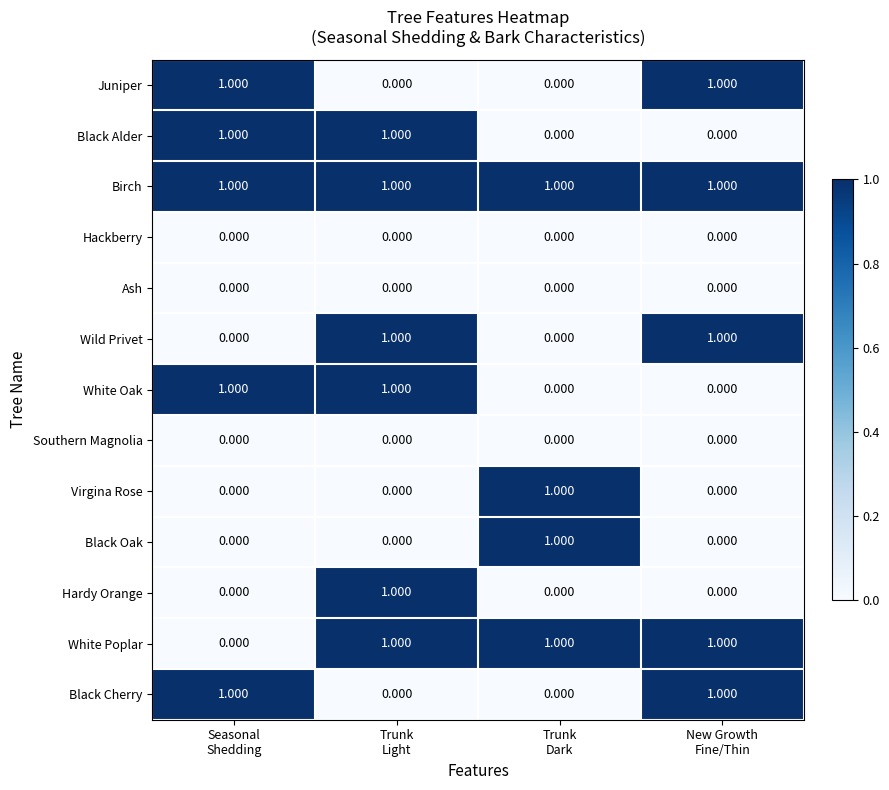

At how many categories does at least one series exceed 0?

4